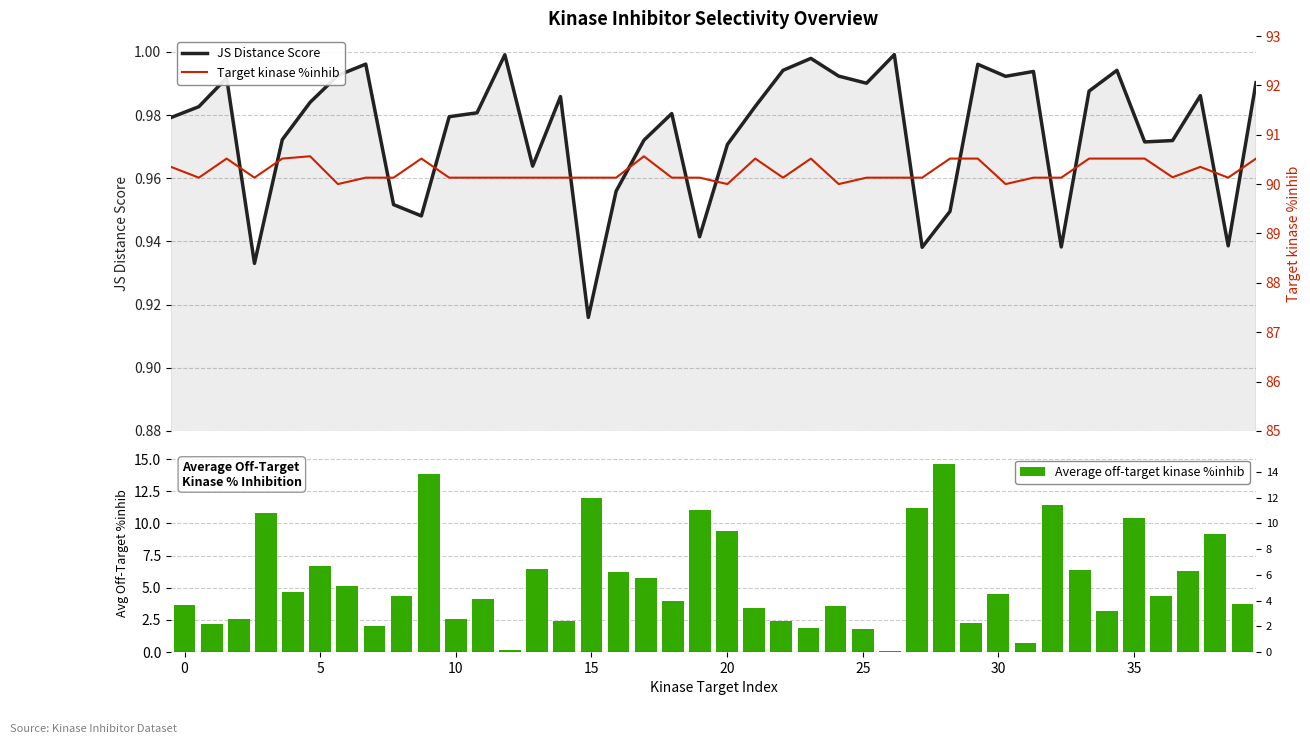

Where is JS Distance Score nearest to the value 0?

15